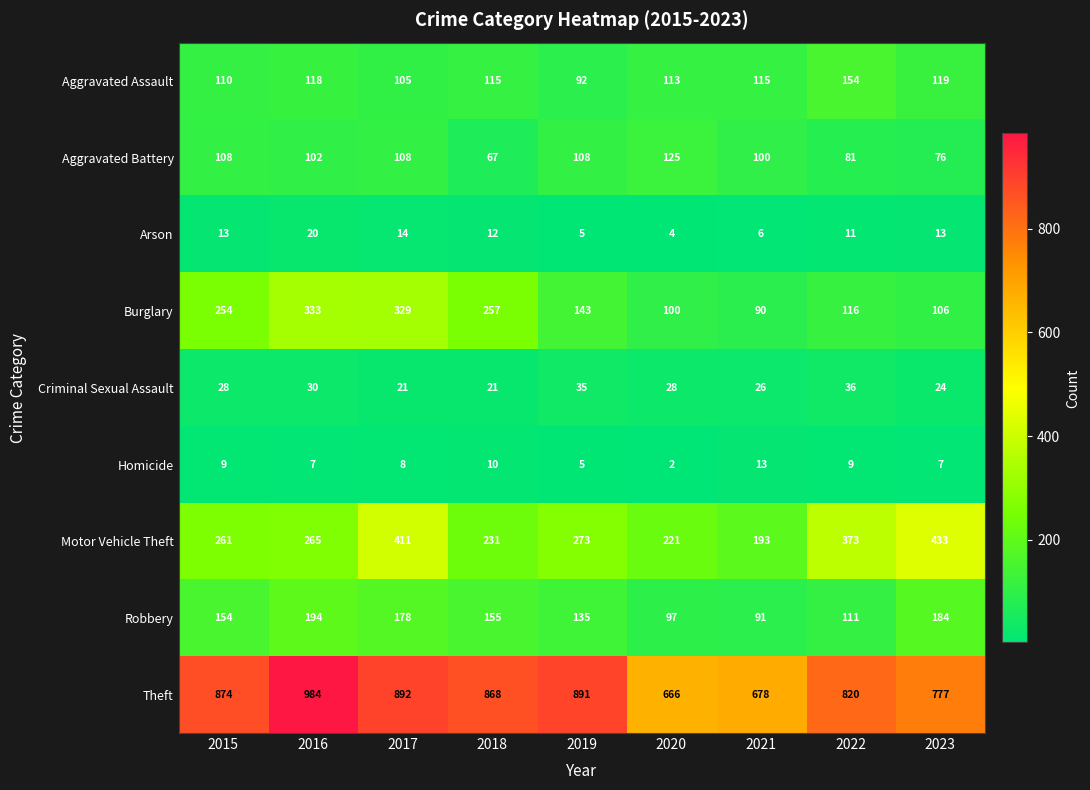

Is it true that Robbery equals 73 at 2022?

False